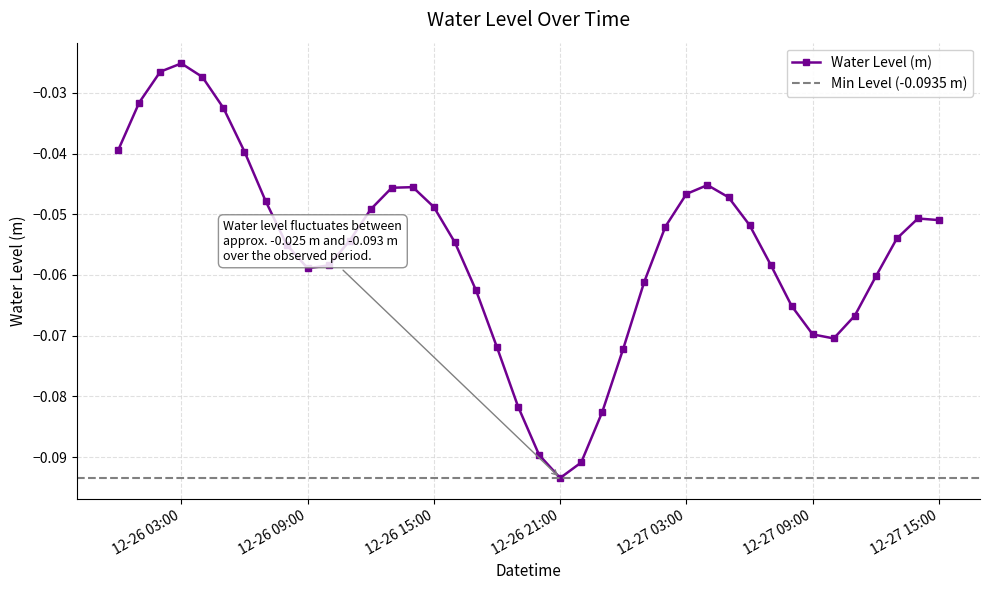

What is the label of the 31st point from the left?

2023-12-27 06:00:00